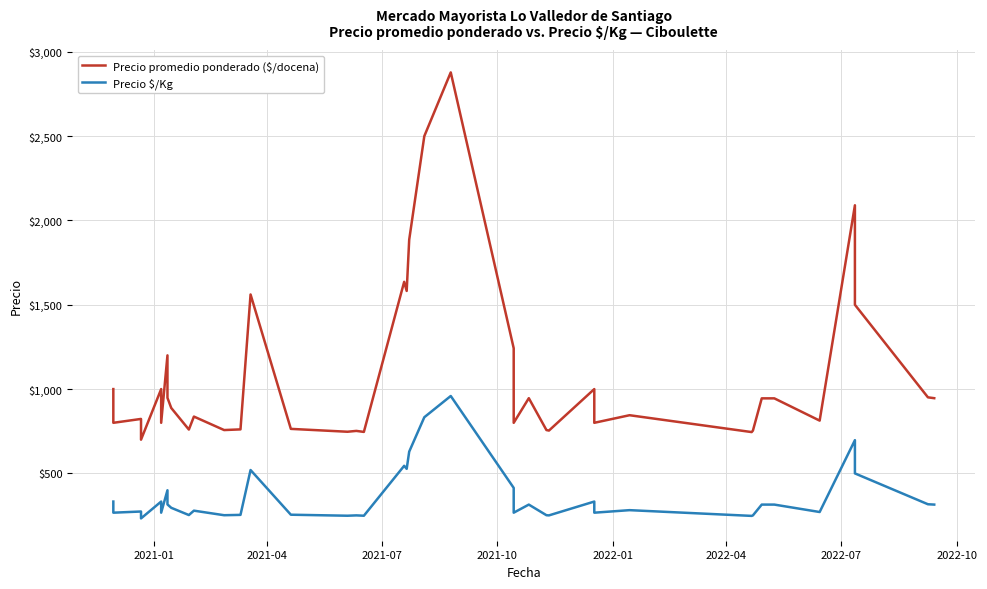

How many data points in Precio $/Kg are less than 296?

20